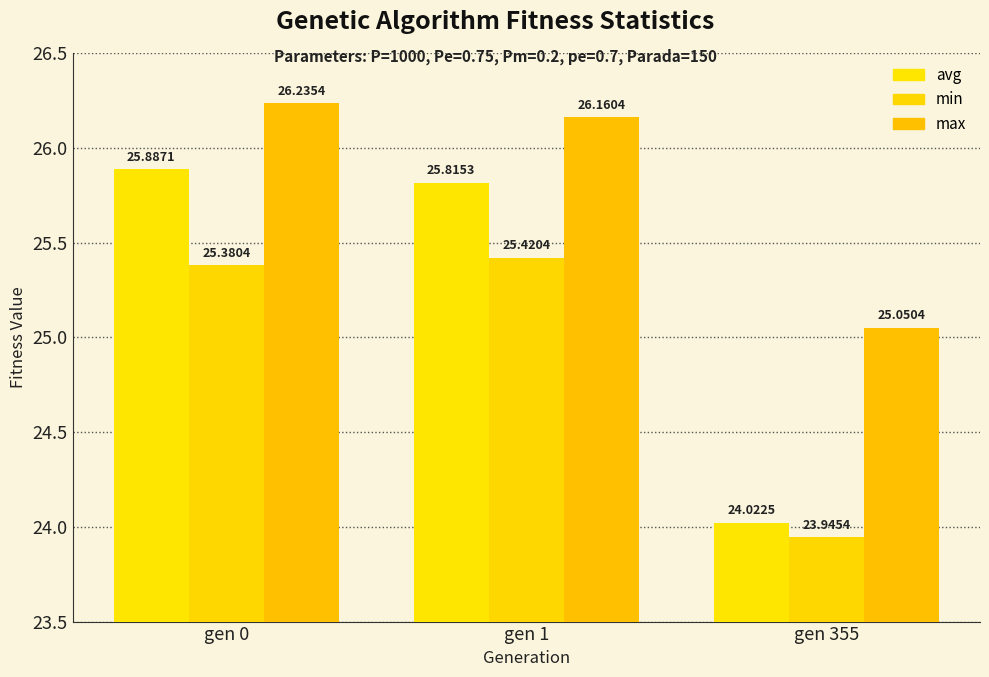

What is the difference between the avg values at gen 1 and gen 0?

0.1